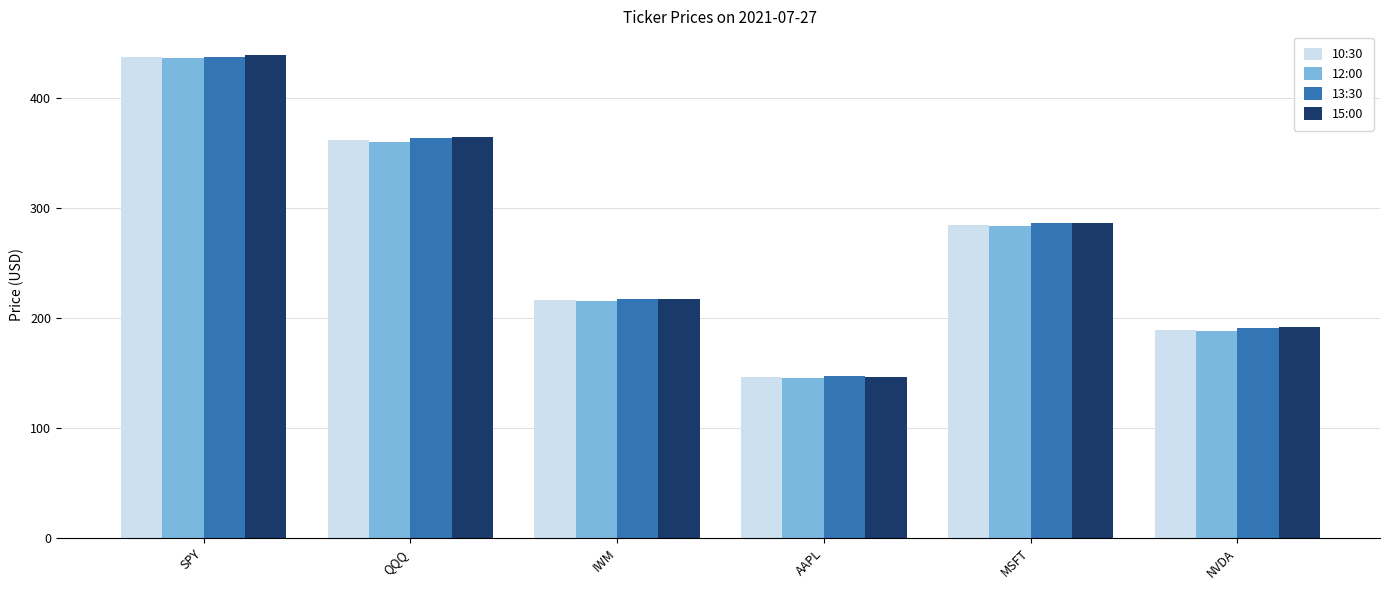

At which category is the sum across all series the highest?

SPY